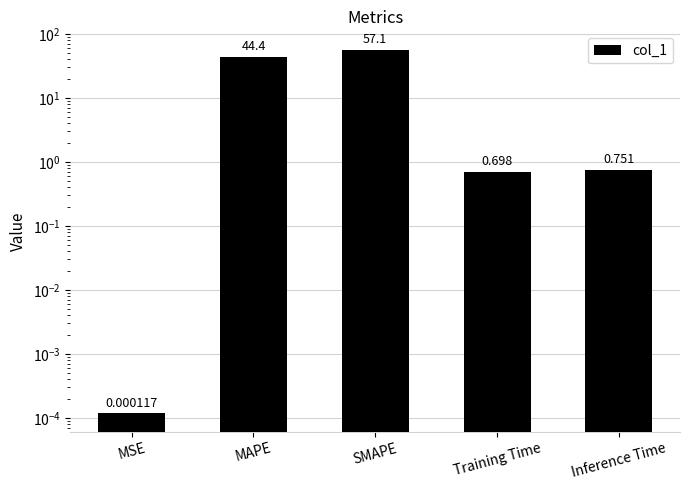

What is the label of the 3rd bar from the left?

SMAPE